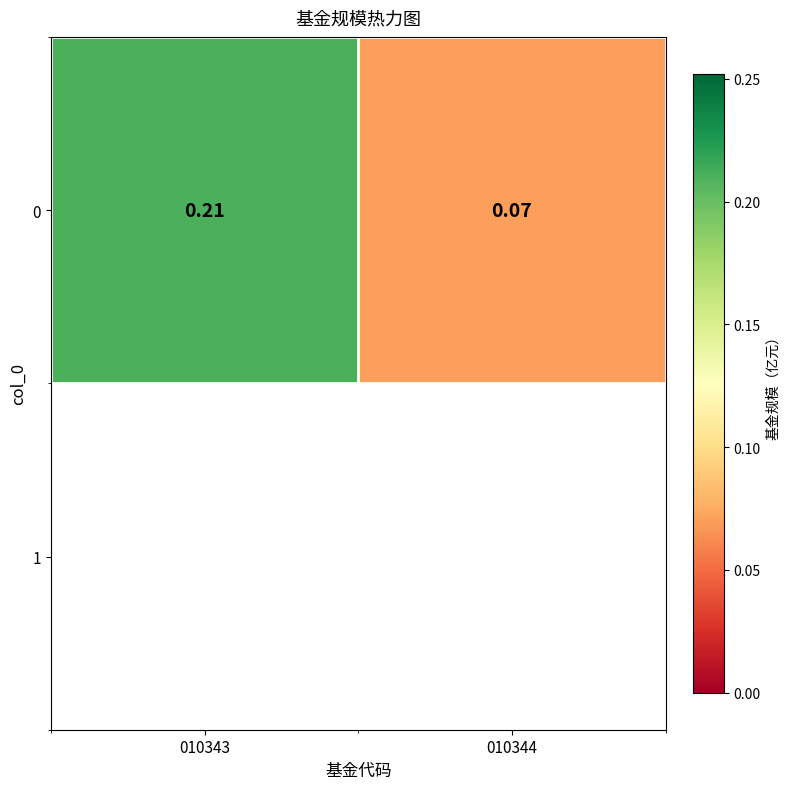

What is the difference between the maximum and minimum values?

0.1